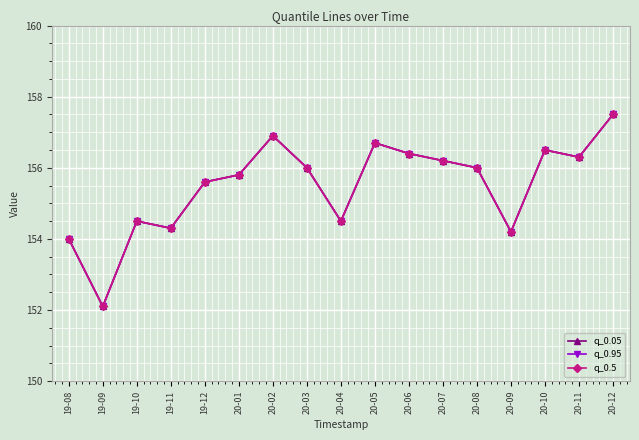

Is this an area chart (filled region under the line)?

No